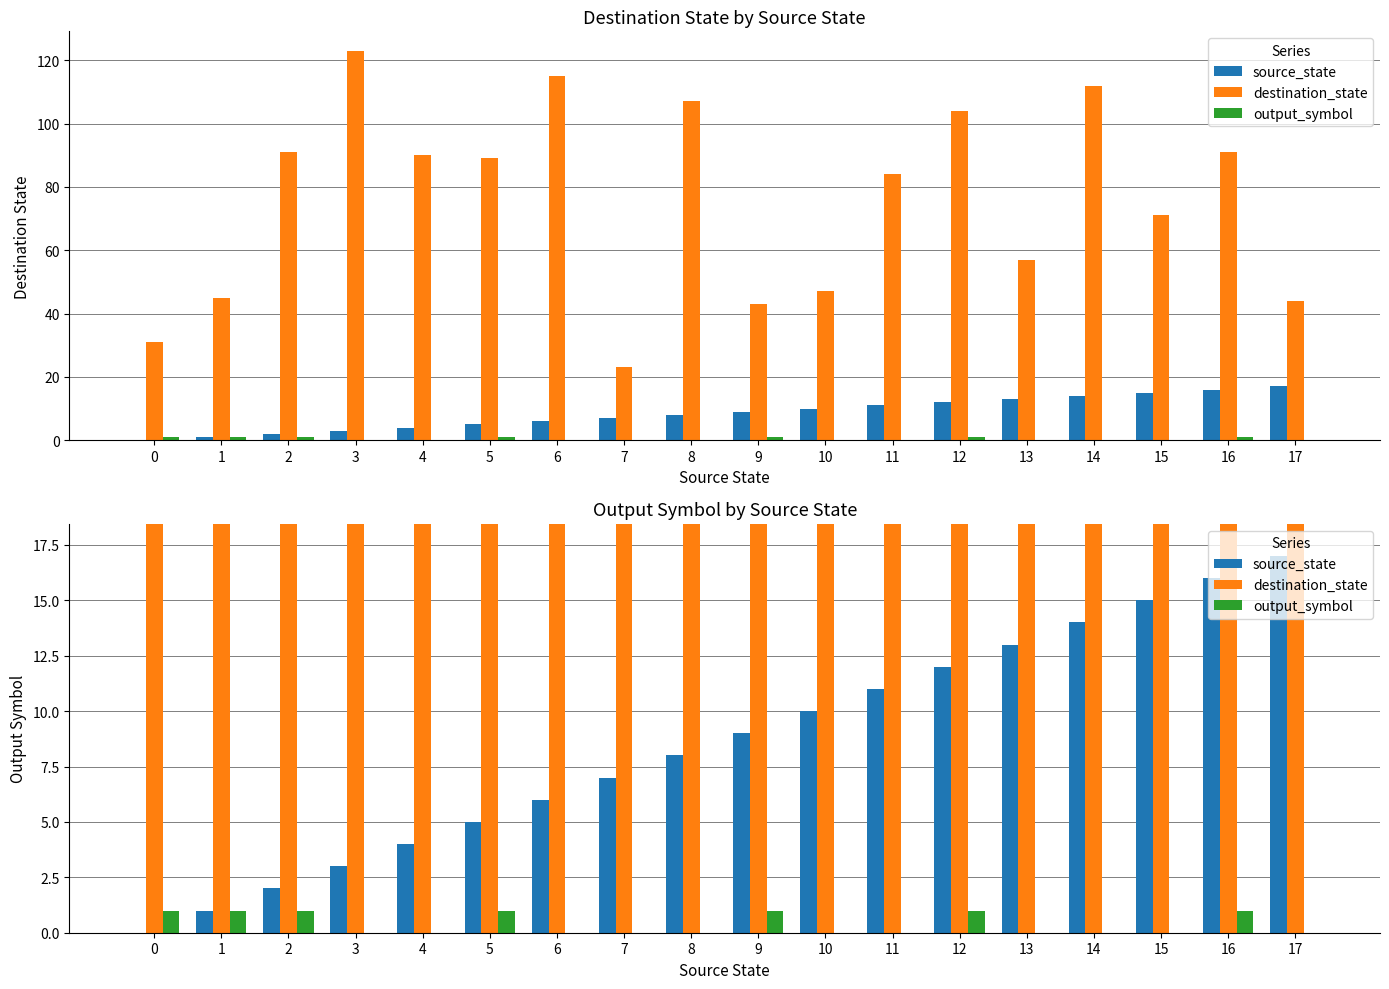

What is the difference between the maximum and minimum values in the source_state series?

17